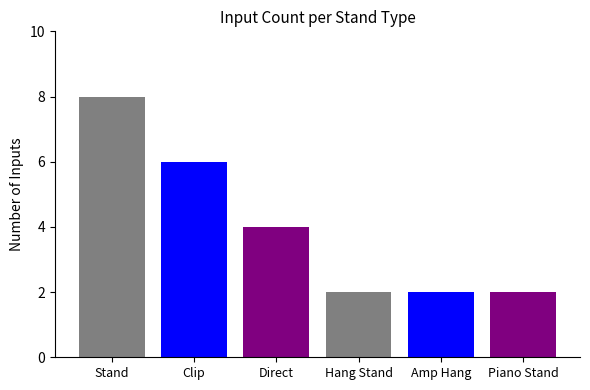

What is the label of the 5th bar from the left?

Amp Hang